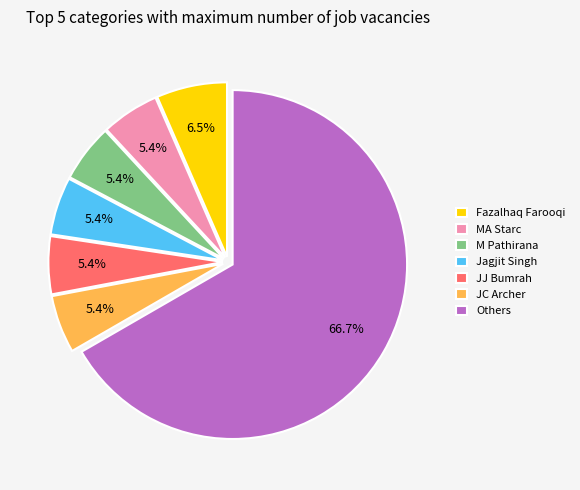

To the nearest percent, what is the average slice percentage?

14%